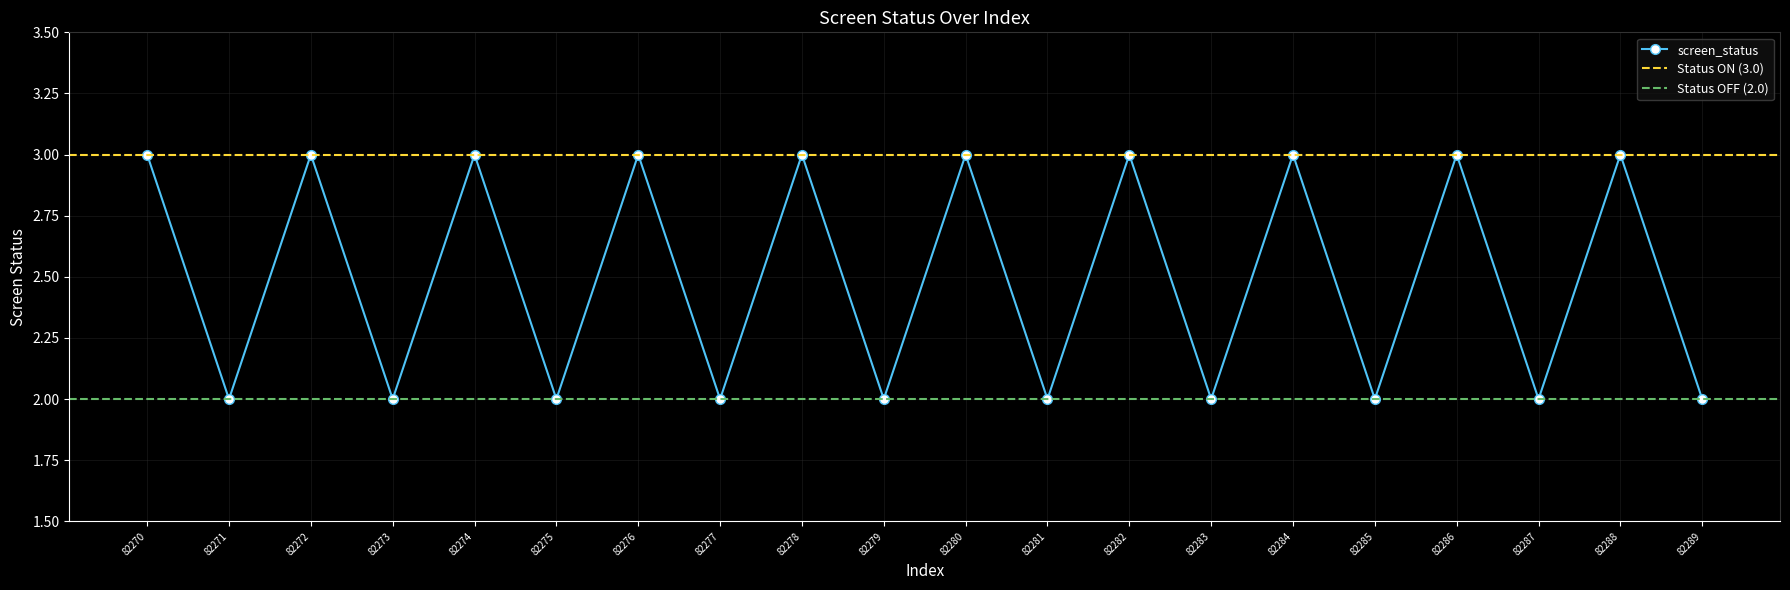

Is it true that the value at 82272 is 3?

True